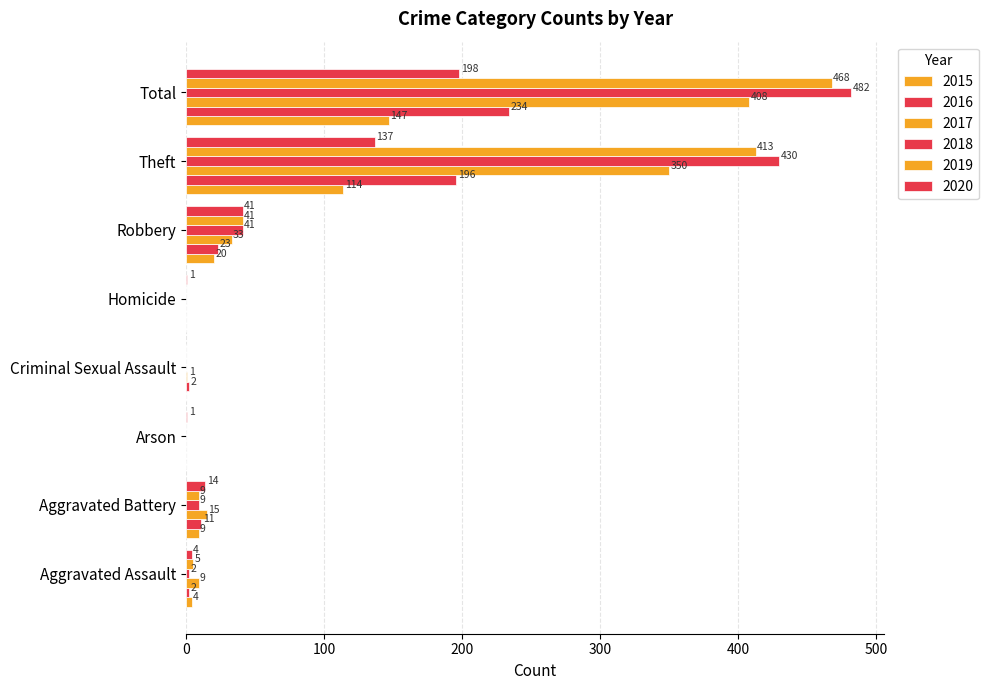

Reading left to right, what are all the values shown in this chart?

2015: Aggravated Assault=4	Aggravated Battery=9	Arson=0	Criminal Sexual Assault=0	Homicide=0	Robbery=20	Theft=114	Total=147
2016: Aggravated Assault=2	Aggravated Battery=11	Arson=0	Criminal Sexual Assault=2	Homicide=0	Robbery=23	Theft=196	Total=234
2017: Aggravated Assault=9	Aggravated Battery=15	Arson=0	Criminal Sexual Assault=1	Homicide=0	Robbery=33	Theft=350	Total=408
2018: Aggravated Assault=2	Aggravated Battery=9	Arson=0	Criminal Sexual Assault=0	Homicide=0	Robbery=41	Theft=430	Total=482
2019: Aggravated Assault=5	Aggravated Battery=9	Arson=0	Criminal Sexual Assault=0	Homicide=0	Robbery=41	Theft=413	Total=468
2020: Aggravated Assault=4	Aggravated Battery=14	Arson=1	Criminal Sexual Assault=0	Homicide=1	Robbery=41	Theft=137	Total=198